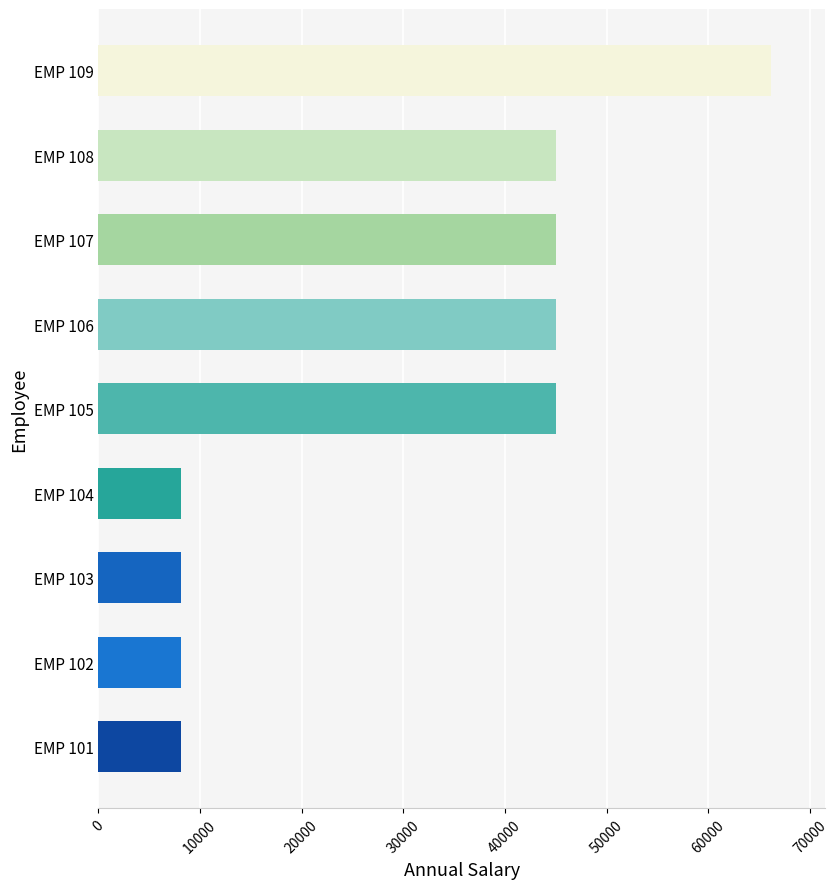

Is it true that the value at EMP 103 is 4176.7?

False